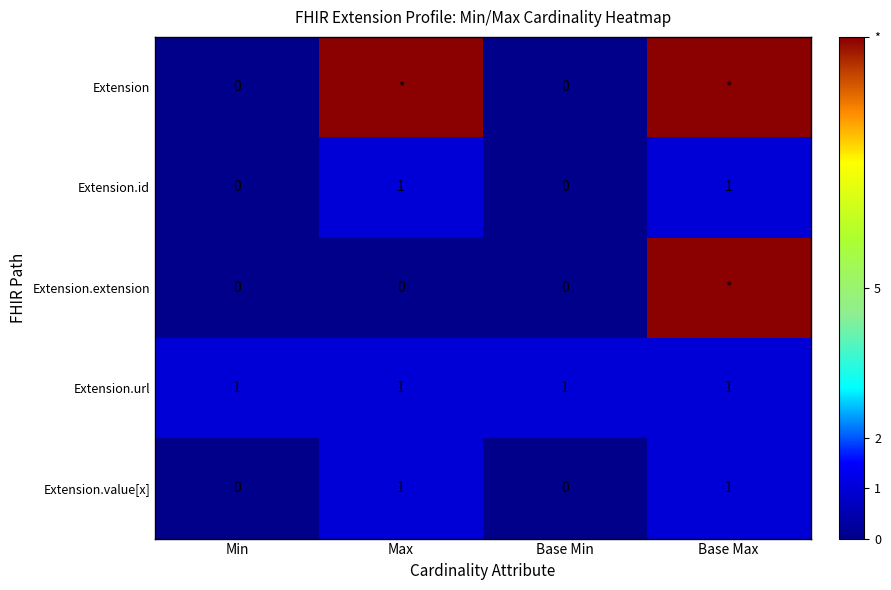

How many values in the Extension.value[x] series are below 1?

2